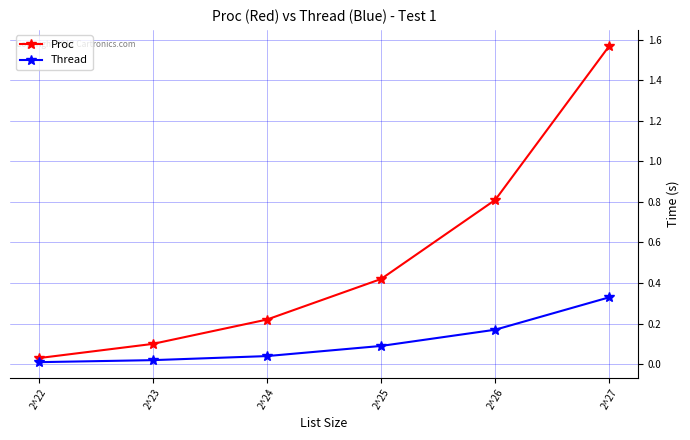

True or false: Proc and Thread intersect in this chart.

False